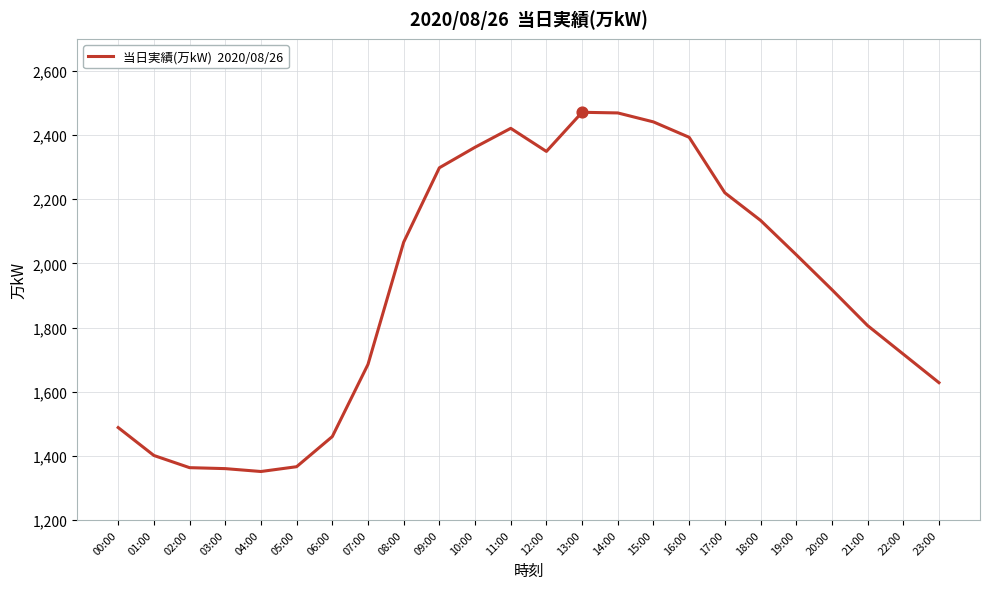

Between 18:00 and 02:00, which is larger?

18:00